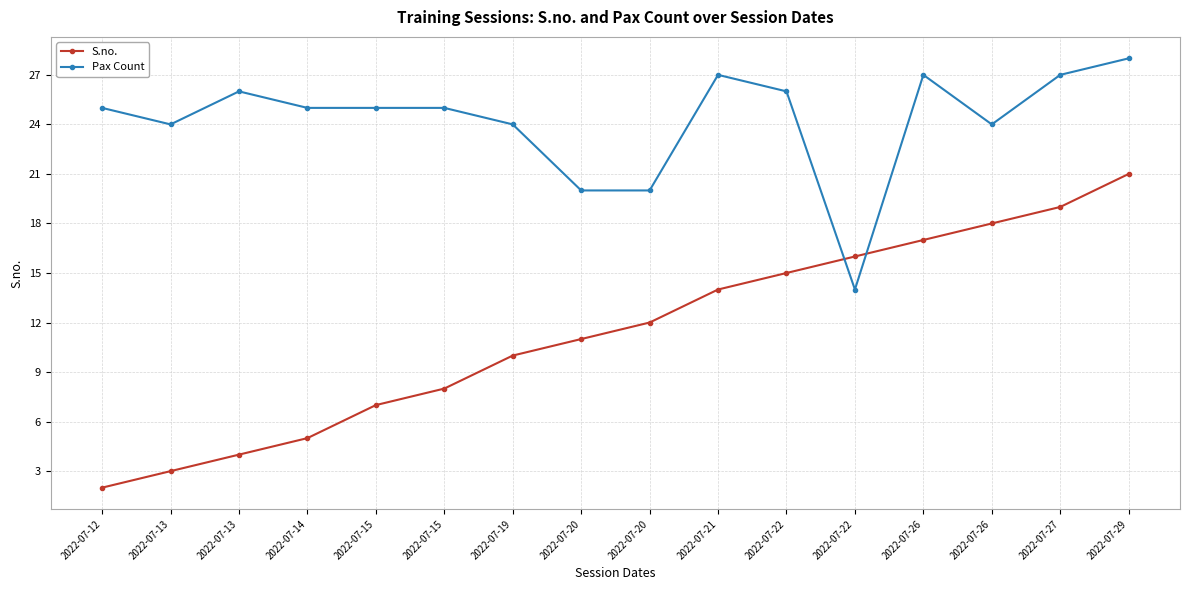

Rank the series by their average value, from lowest to highest.

S.no., Pax Count